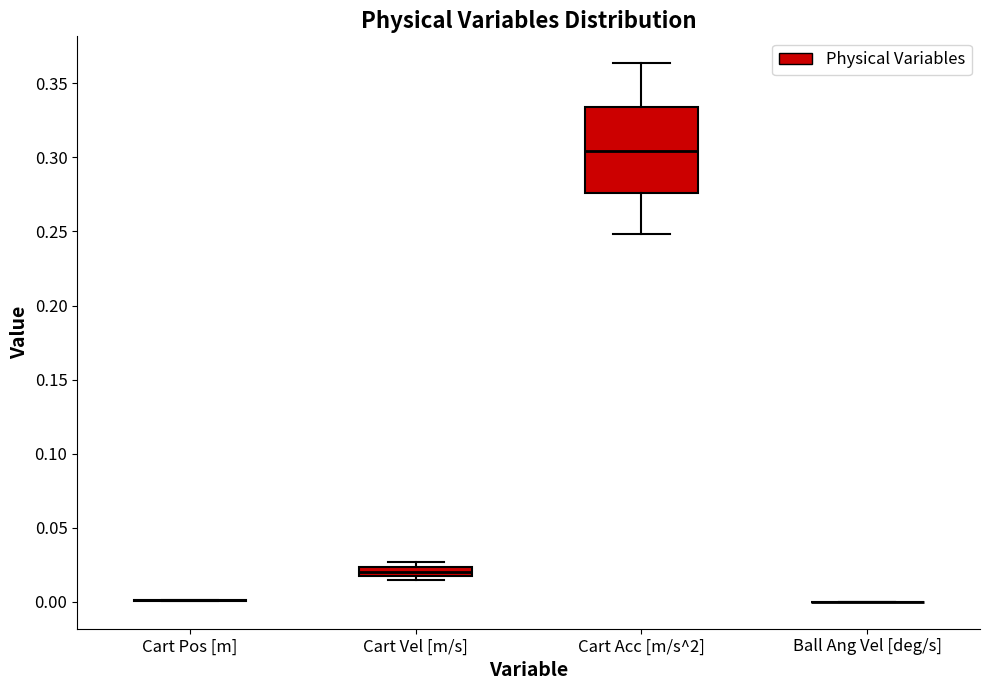

Comparing the boxes themselves (not the whiskers), which one is the tallest?

Cart Acc [m/s^2]